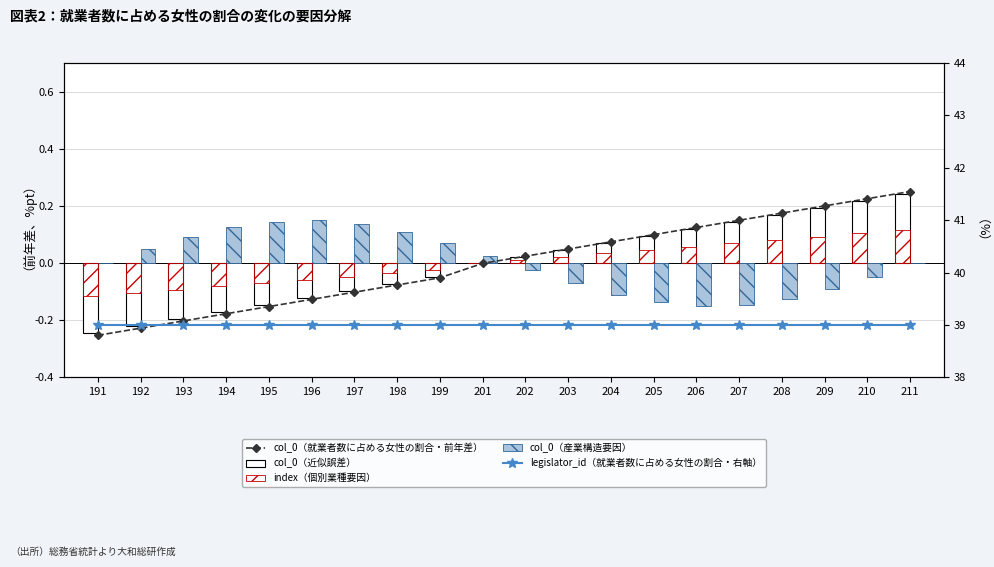

How many groups of bars are there?

20